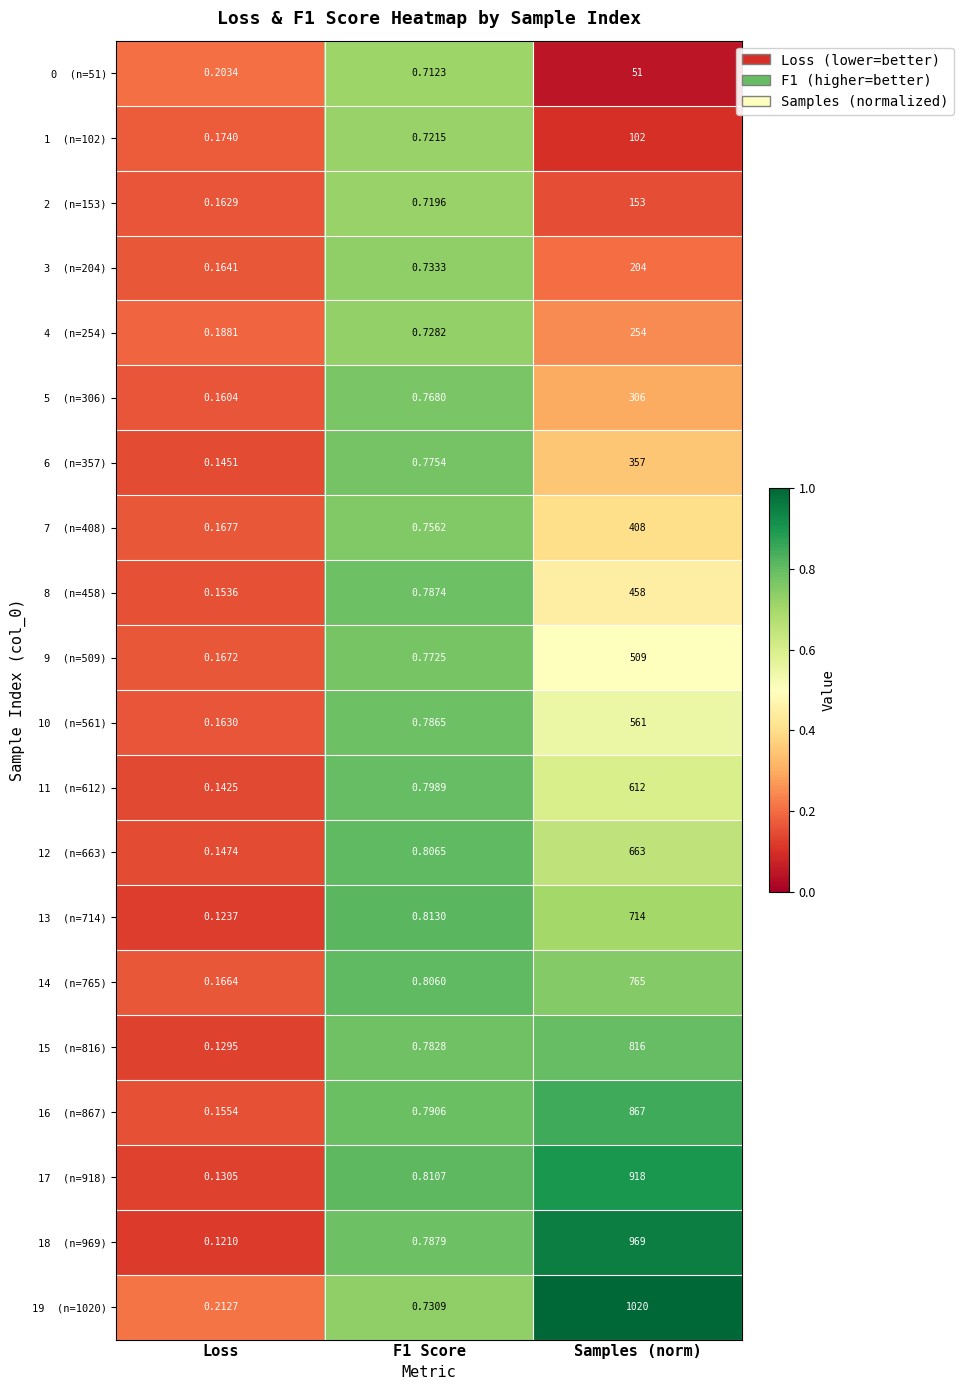

At which category does the chart reach its peak across all series?

Samples (norm)